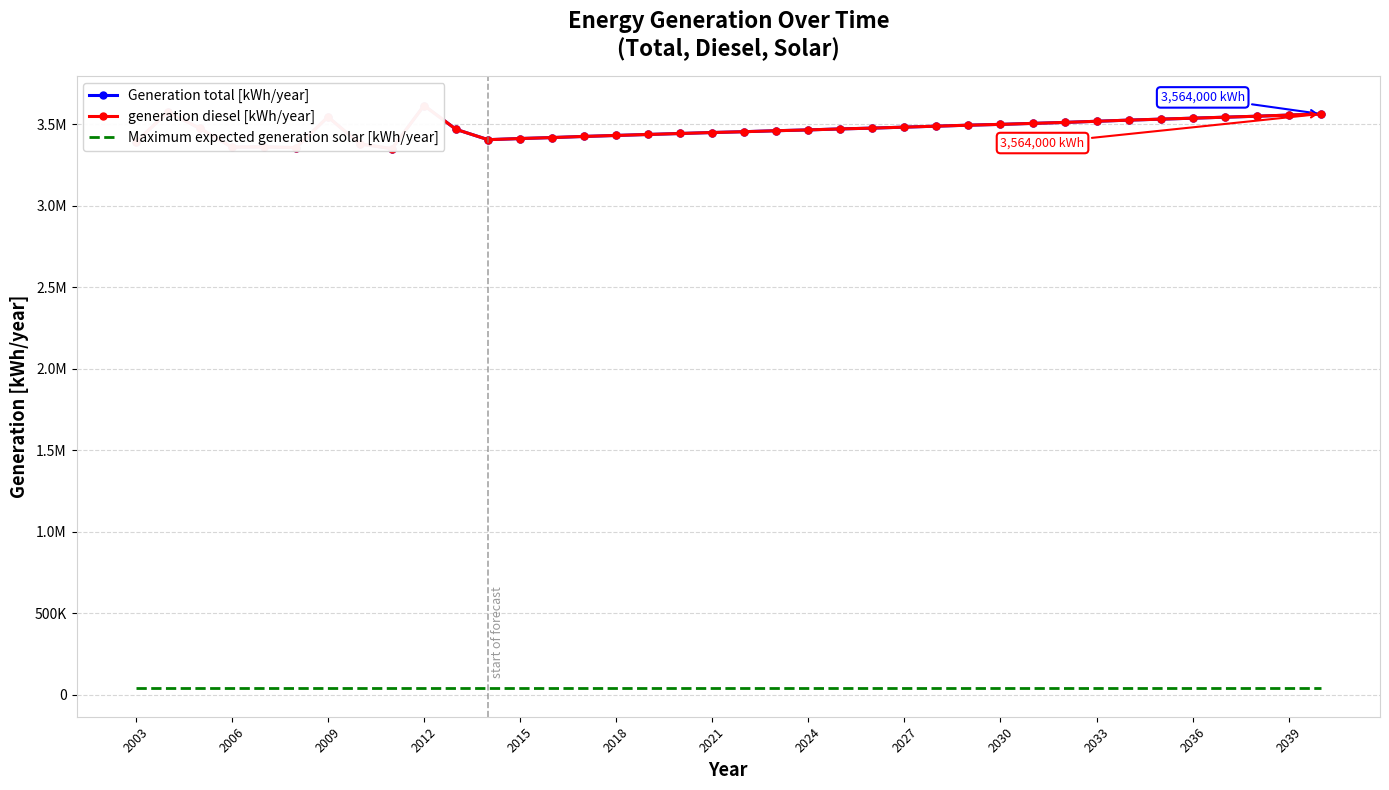

True or false: Generation total [kWh/year] has more than 0 interior local peaks.

True